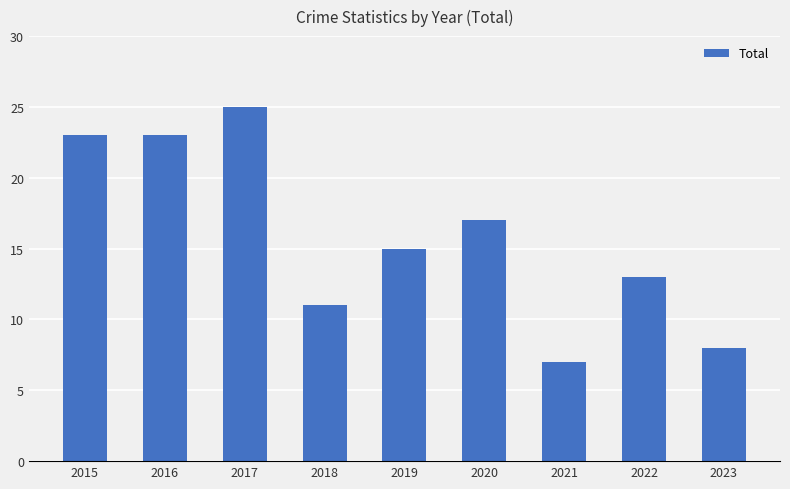

The value at 2022 is 13. True or false?

True